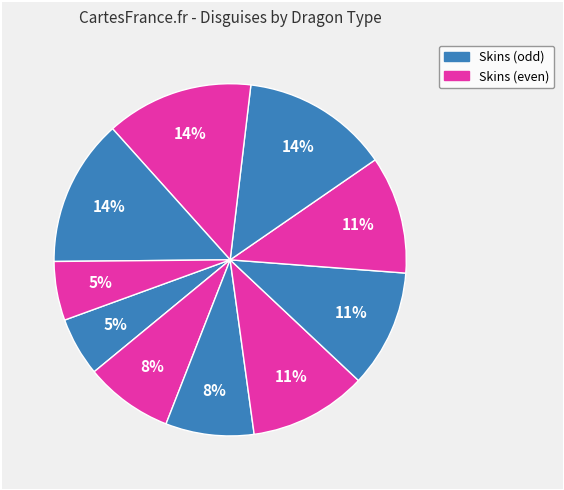

How many segments does this pie chart have?

10